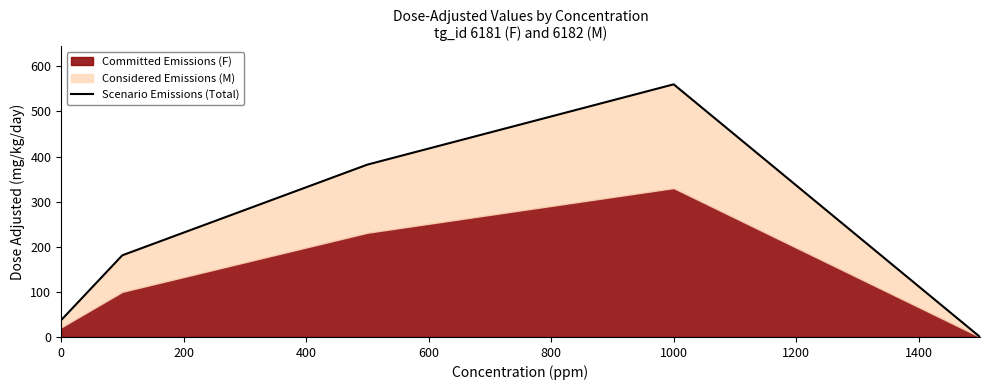

Does the chart display data point markers on the line(s)?

No